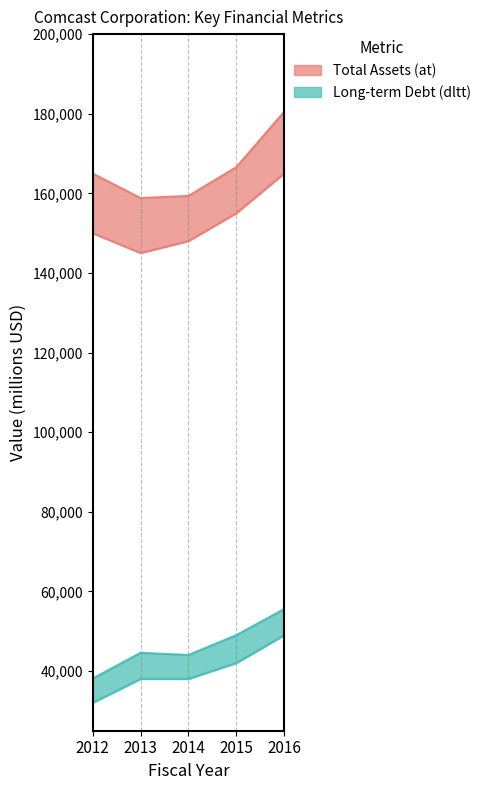

What is the difference between the Total Assets (at) values at 2014 and 2013?

526